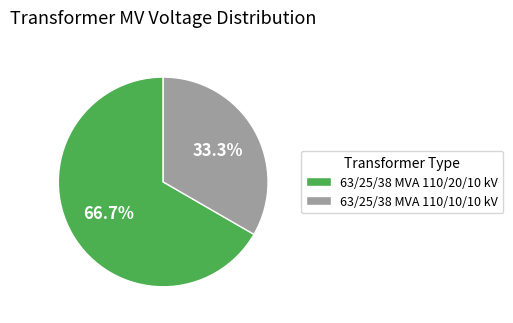

What is the ratio of the value at 63/25/38 MVA 110/20/10 kV to the value at 63/25/38 MVA 110/10/10 kV?

2.0